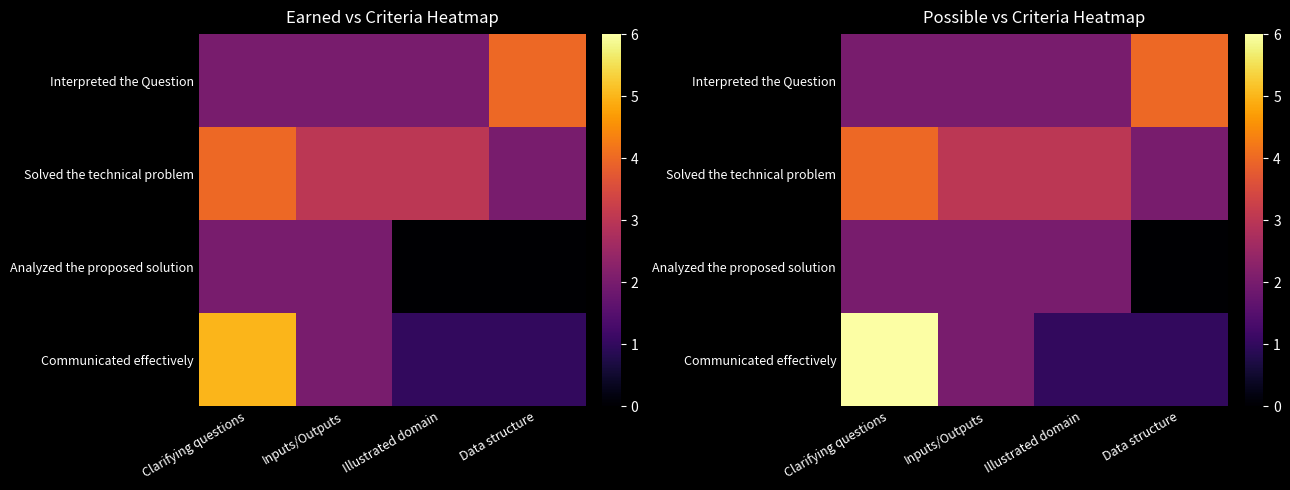

True or false: Solved the technical problem has a value of 2 at Clarifying questions.

False